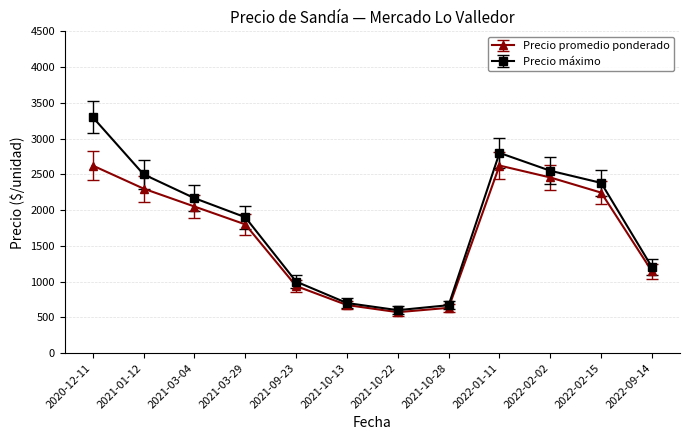

Which series has the widest spread of values?

Precio máximo